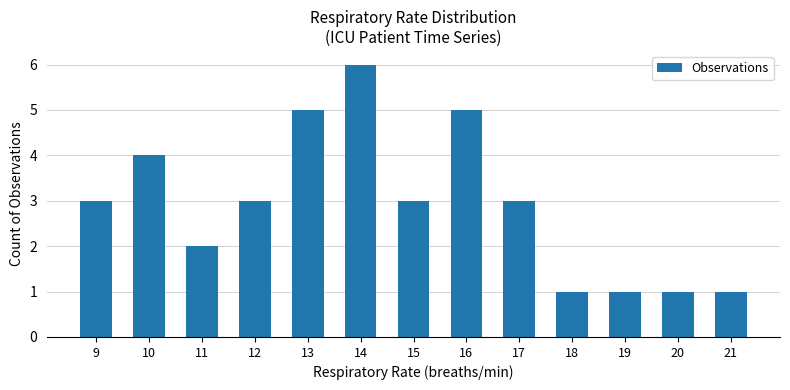

How many data points does each series have?

13